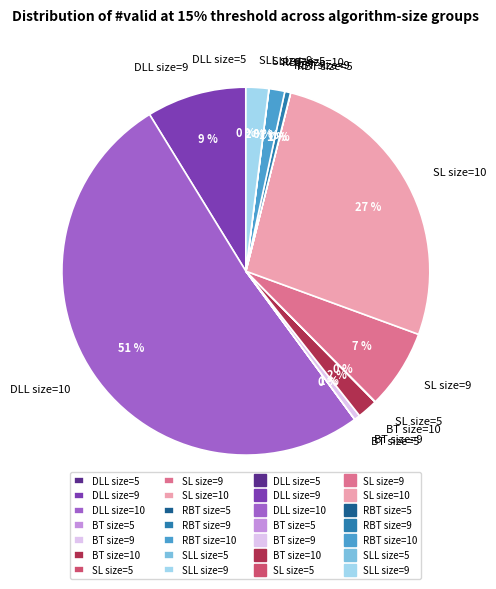

Is the sum of RBT size=9 and DLL size=9 greater than half?

No